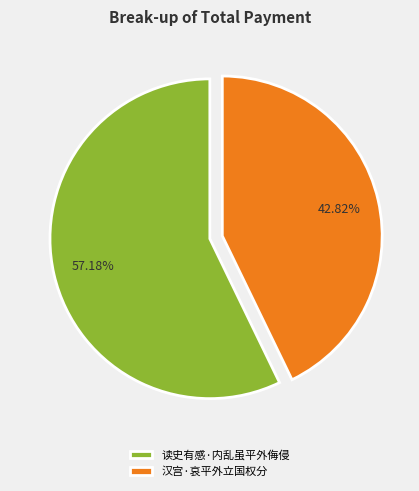

Is the sum of 汉宫·哀平外立国权分 and 读史有感·内乱虽平外侮侵 greater than half?

Yes